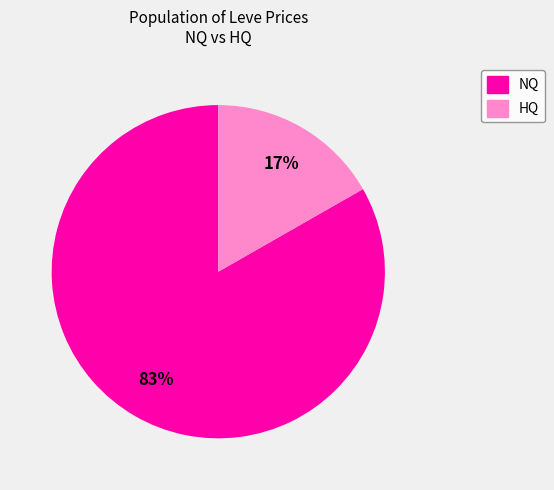

To the nearest percent, what is the average slice percentage?

50%